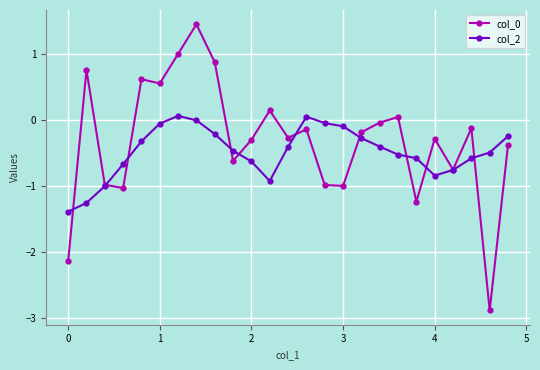

What is the greatest value displayed?

1.4